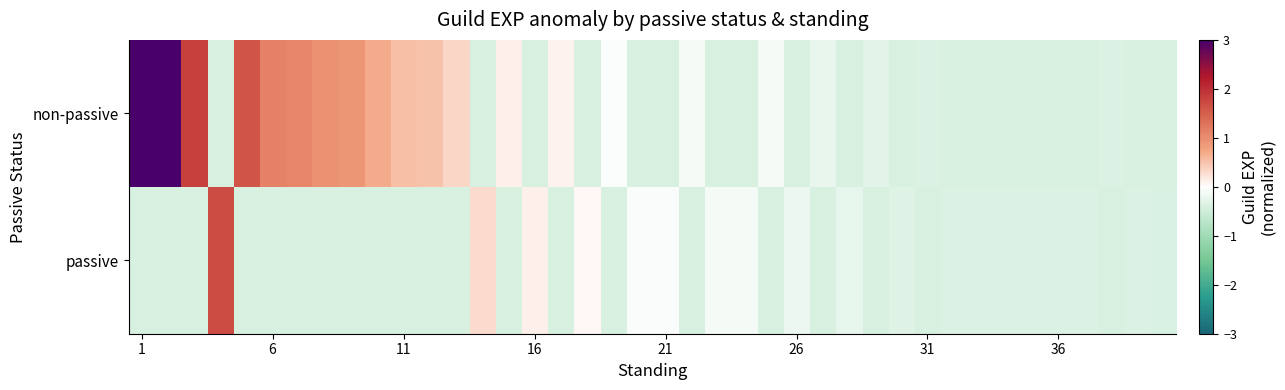

Rank the series by their maximum value, from lowest to highest.

passive, non-passive